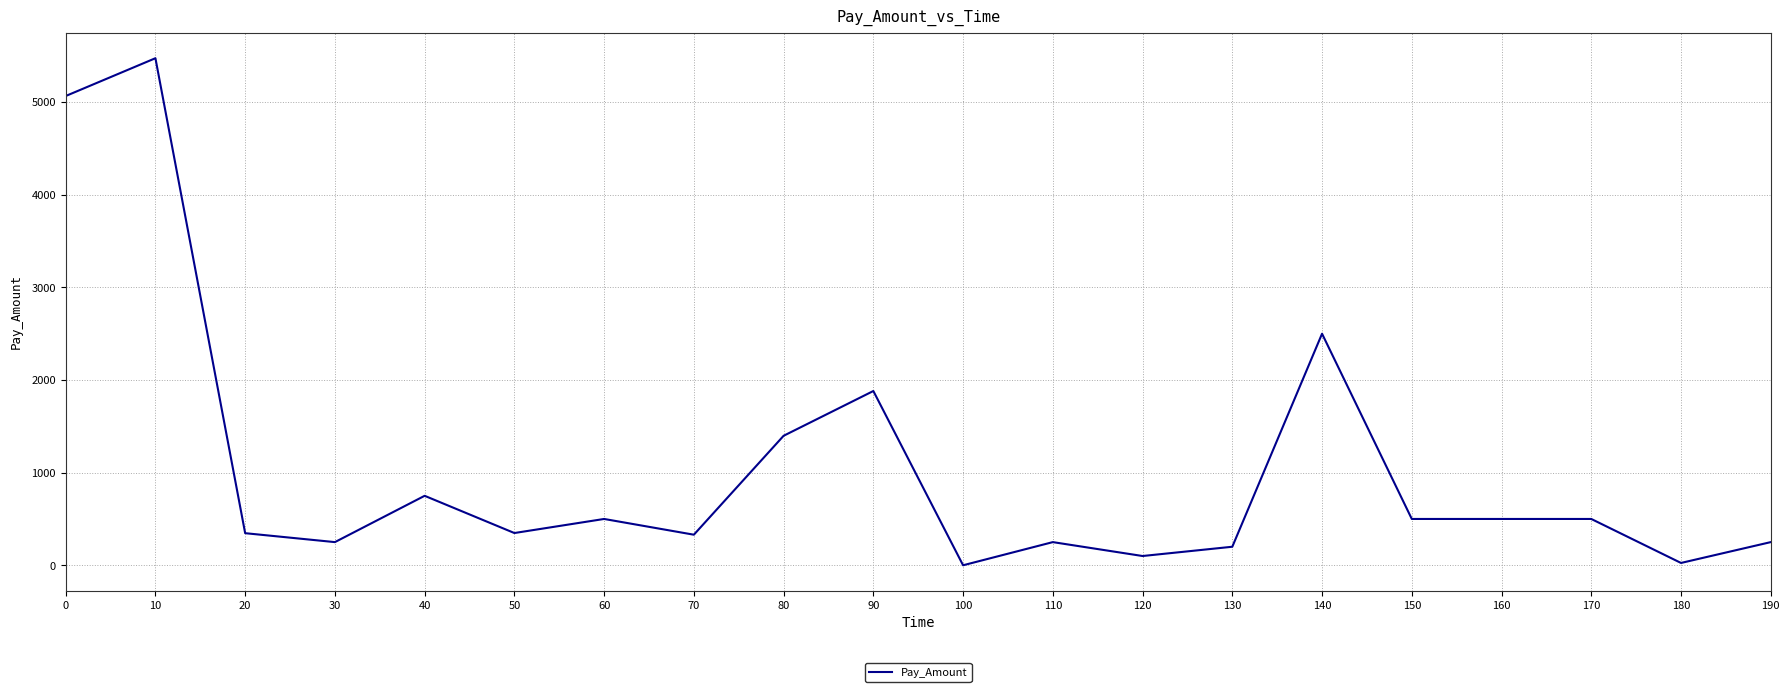

What is the difference between the values at 10 and 110?

5224.4